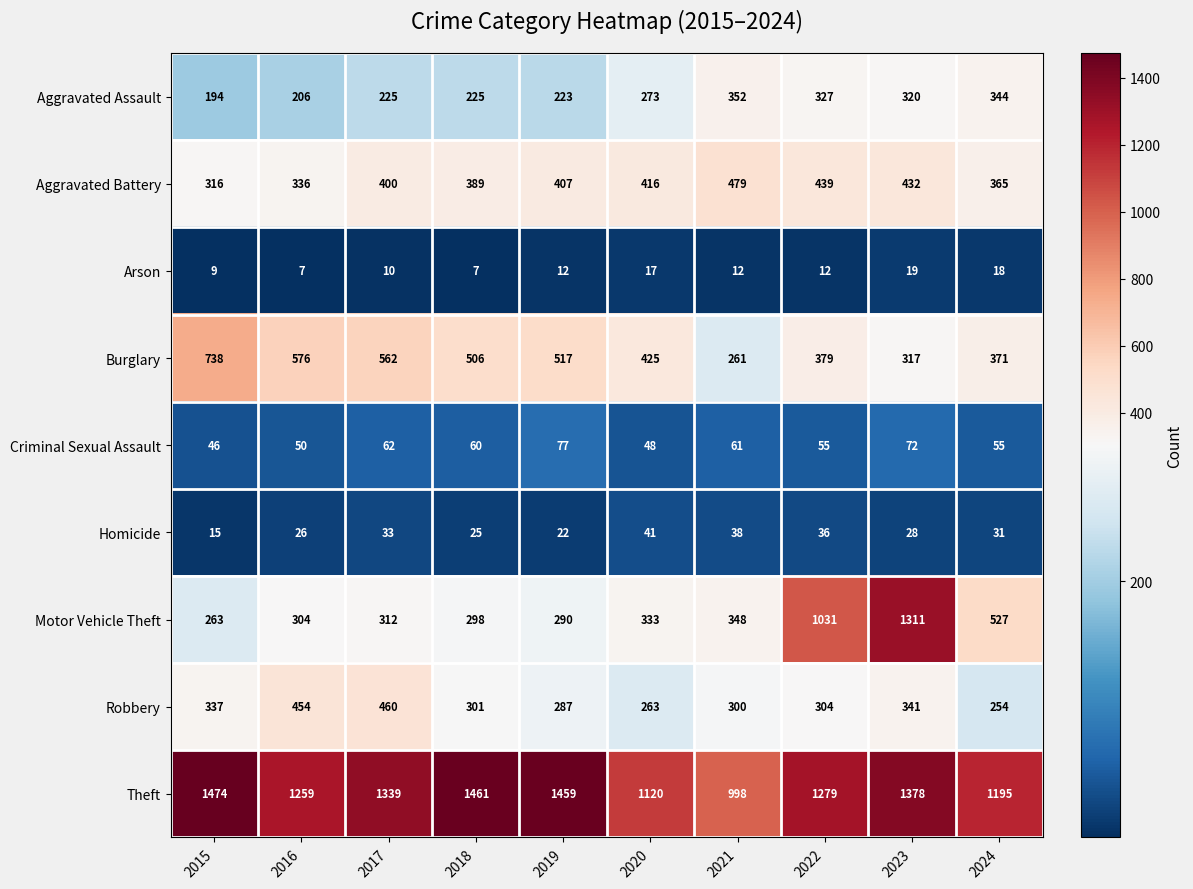

At which category is the sum across all series the highest?

2023